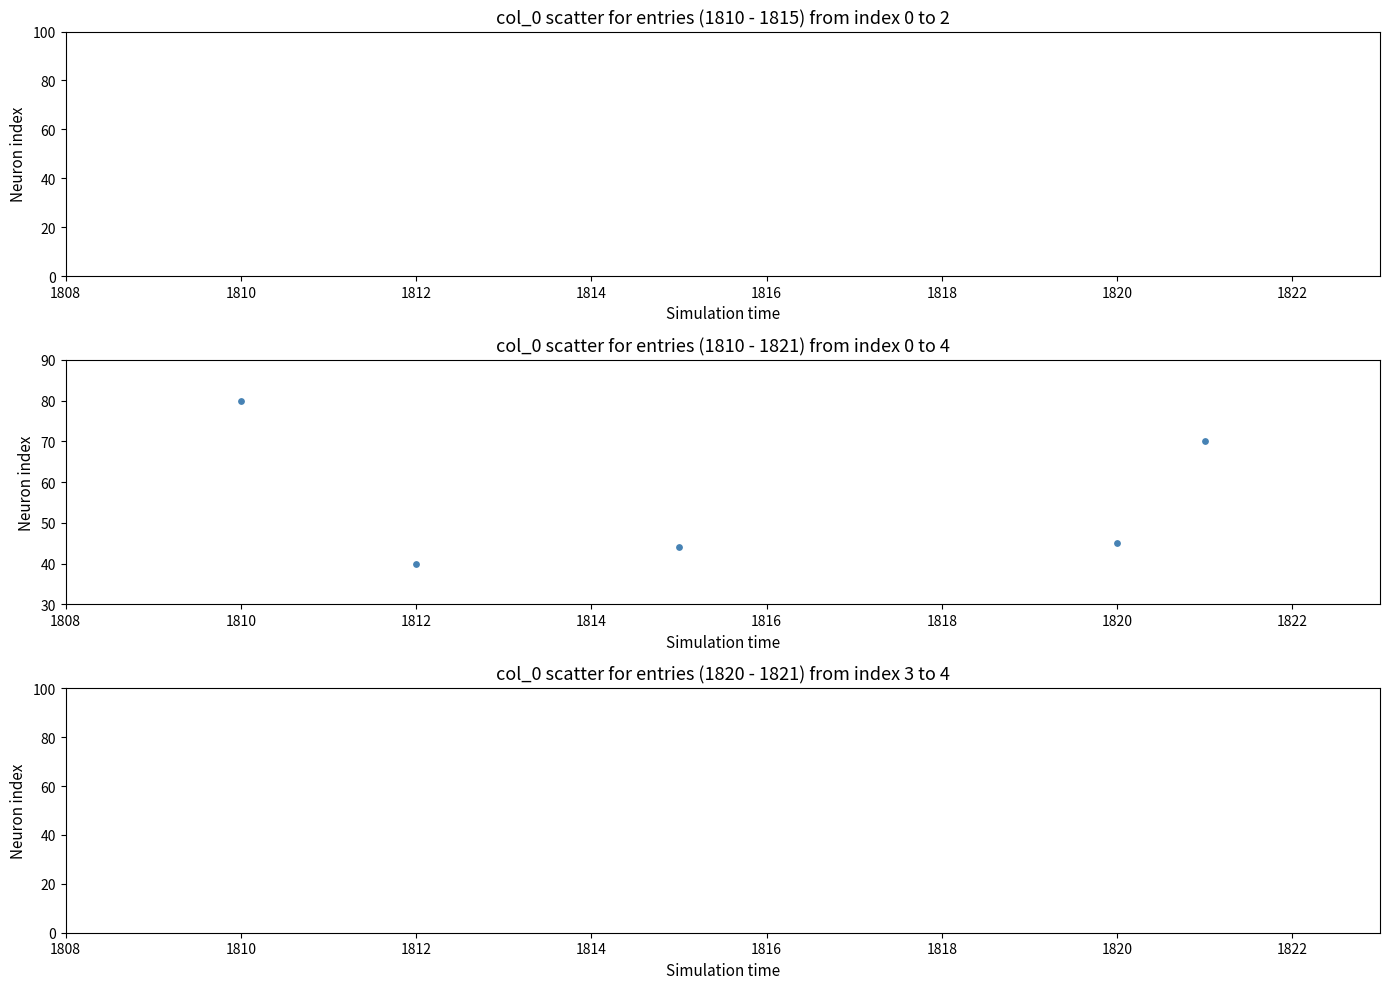

What Y value in the scatter plot is closest to 60?

70